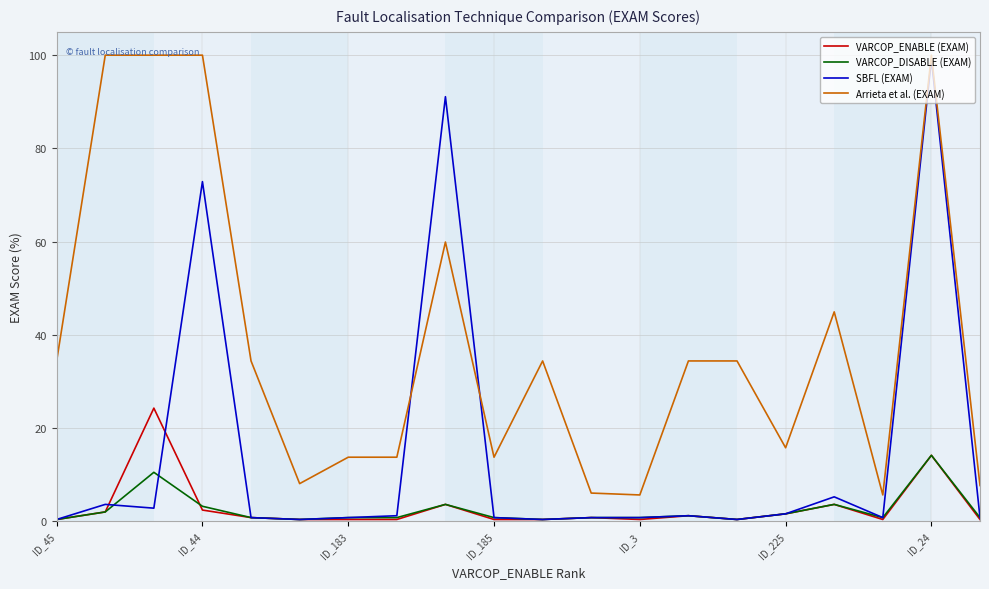

True or false: Arrieta et al. (EXAM) and VARCOP_DISABLE (EXAM) intersect in this chart.

False